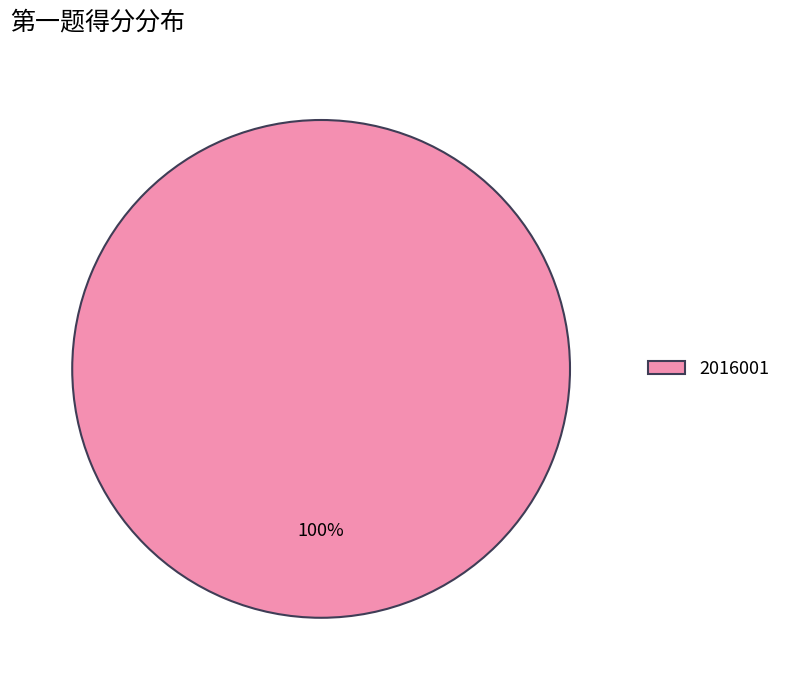

Rank the categories by value from highest to lowest.

2016001